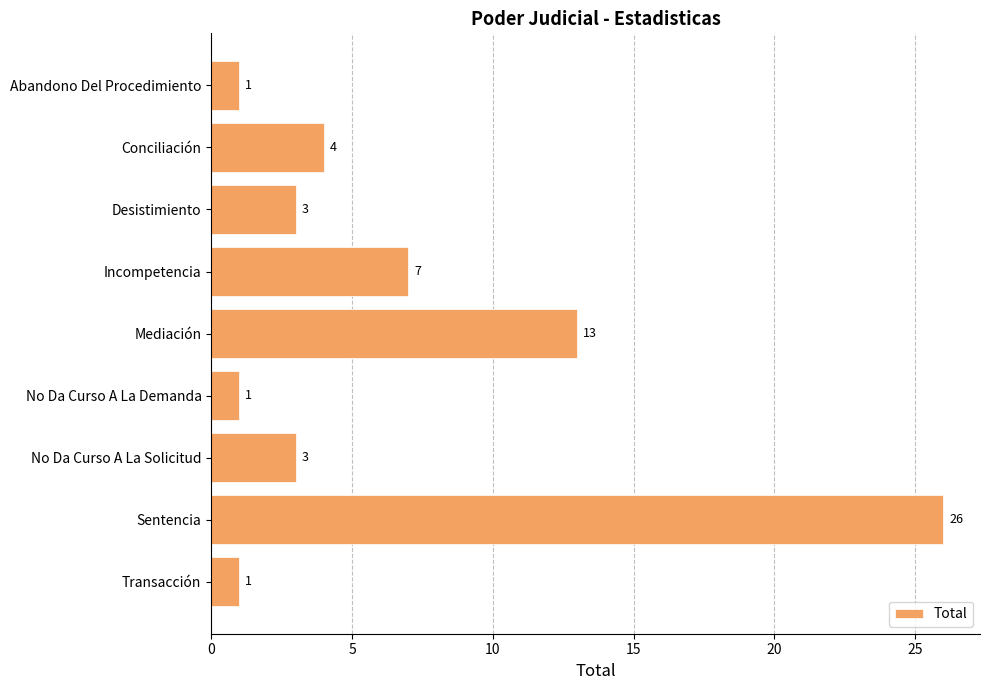

Does the chart contain any negative values?

No